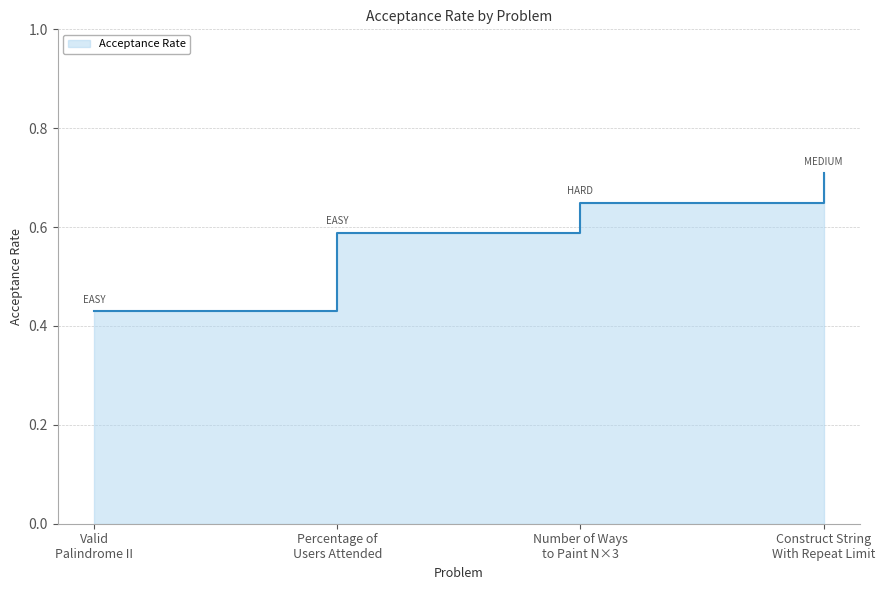

List the labels in order of value, smallest first.

Valid Palindrome II, Percentage of Users Attended a Contest, Number of Ways to Paint N x 3 Grid, Construct String With Repeat Limit